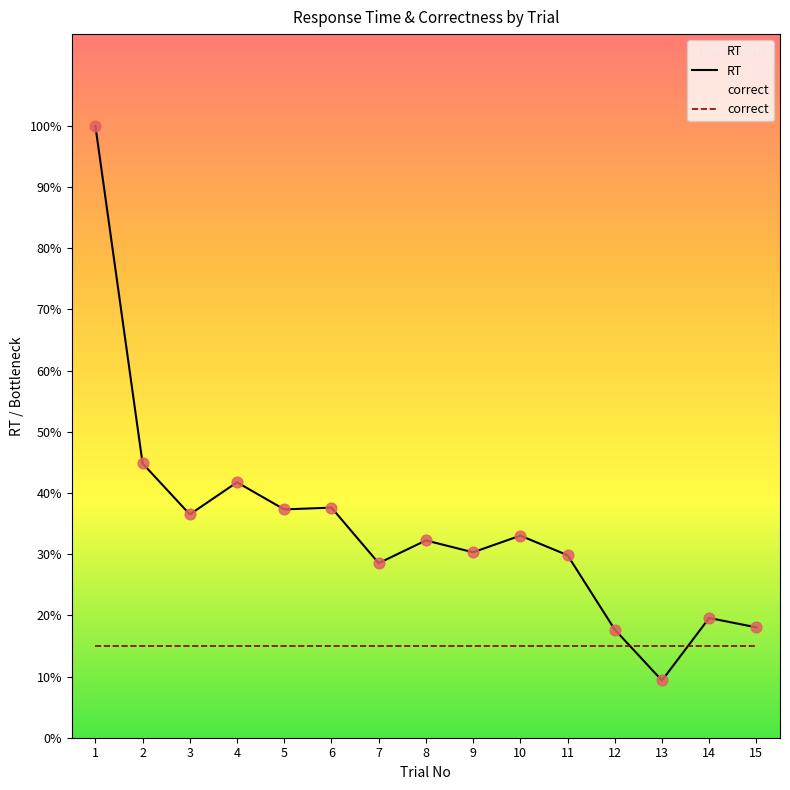

Which has a higher value, 8 or 2?

2